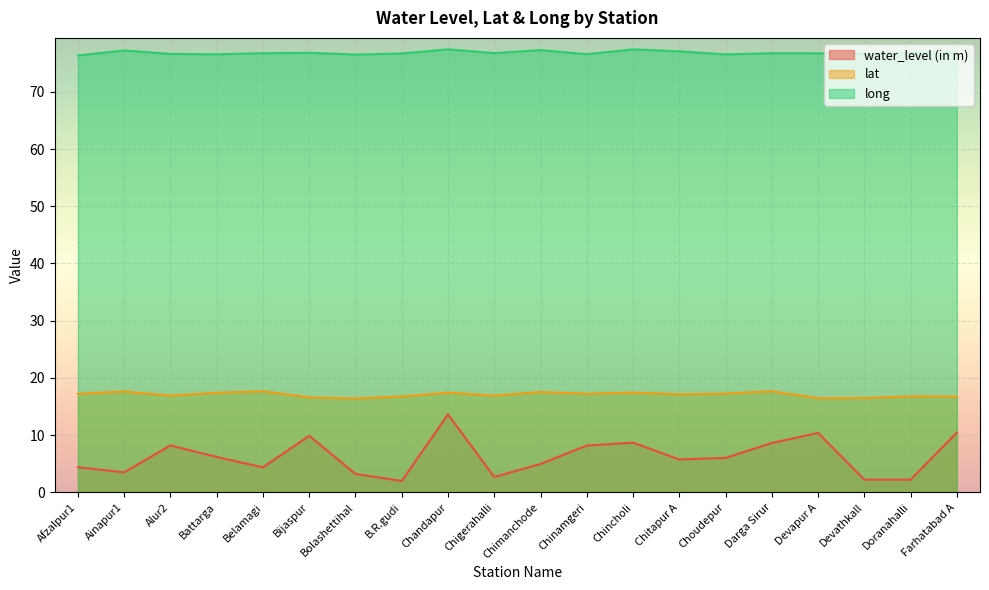

What is the label of the 19th point from the left?

Doranahalli